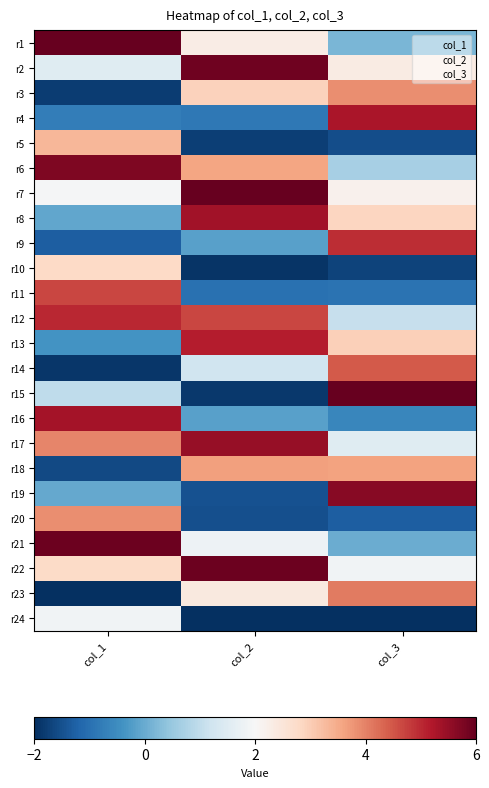

Reading left to right, transcribe all the data shown in this chart.

r1: col_1=6.0	col_2=2.3	col_3=0.2
r2: col_1=1.5	col_2=5.9	col_3=2.3
r3: col_1=-1.8	col_2=2.9	col_3=3.9
r4: col_1=-0.8	col_2=-0.8	col_3=5.3
r5: col_1=3.3	col_2=-1.8	col_3=-1.5
r6: col_1=5.7	col_2=3.6	col_3=0.7
r7: col_1=1.9	col_2=6.0	col_3=2.2
r8: col_1=-0.1	col_2=5.4	col_3=2.8
r9: col_1=-1.3	col_2=-0.2	col_3=5.0
r10: col_1=2.8	col_2=-1.9	col_3=-1.7
r11: col_1=4.7	col_2=-1.0	col_3=-1.0
r12: col_1=5.0	col_2=4.7	col_3=1.1
r13: col_1=-0.4	col_2=5.2	col_3=3.0
r14: col_1=-1.9	col_2=1.2	col_3=4.5
r15: col_1=1.0	col_2=-1.9	col_3=6.0
r16: col_1=5.3	col_2=-0.2	col_3=-0.6
r17: col_1=4.0	col_2=5.5	col_3=1.5
r18: col_1=-1.6	col_2=3.6	col_3=3.6
r19: col_1=-0.0	col_2=-1.5	col_3=5.7
r20: col_1=3.9	col_2=-1.5	col_3=-1.3
r21: col_1=5.9	col_2=1.8	col_3=0.0
r22: col_1=2.8	col_2=5.9	col_3=1.9
r23: col_1=-2.0	col_2=2.4	col_3=4.1
r24: col_1=1.8	col_2=-2.0	col_3=-2.0